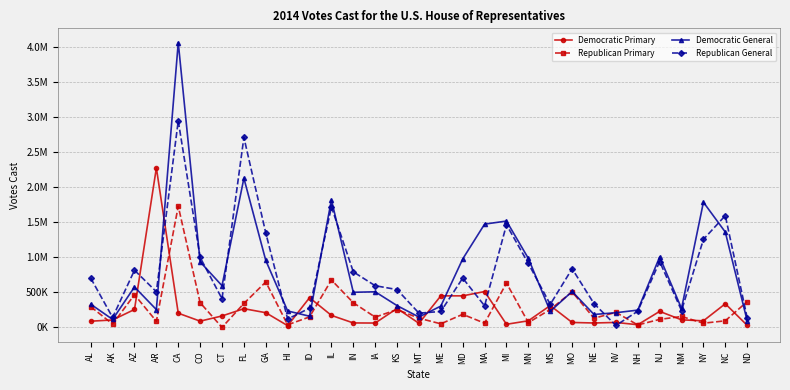

What are all the series names shown in the legend?

Democratic Primary, Republican Primary, Democratic General, Republican General